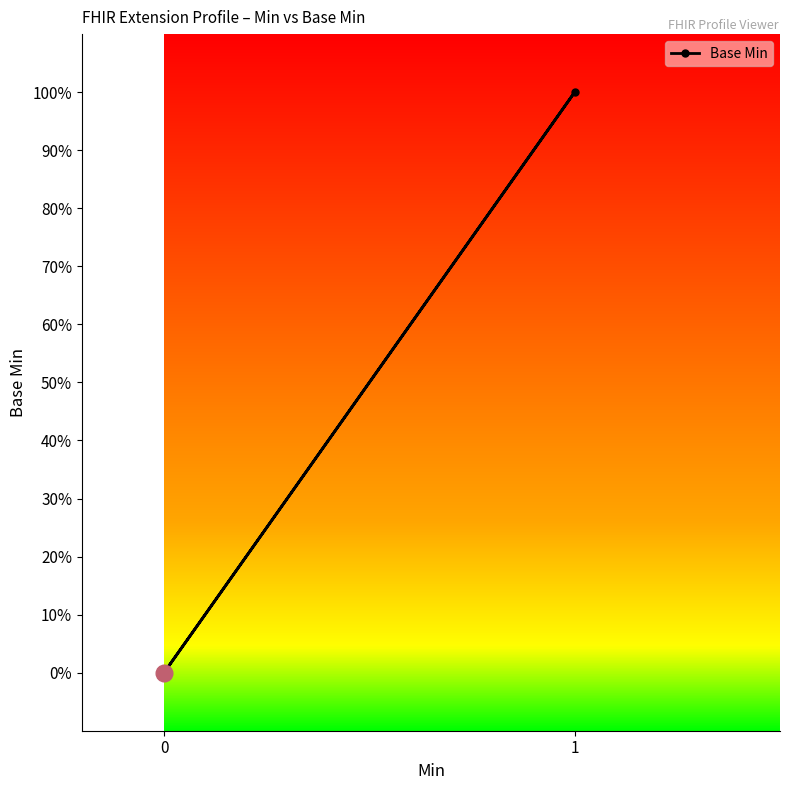

True or false: the data shows 0 at 1.

False